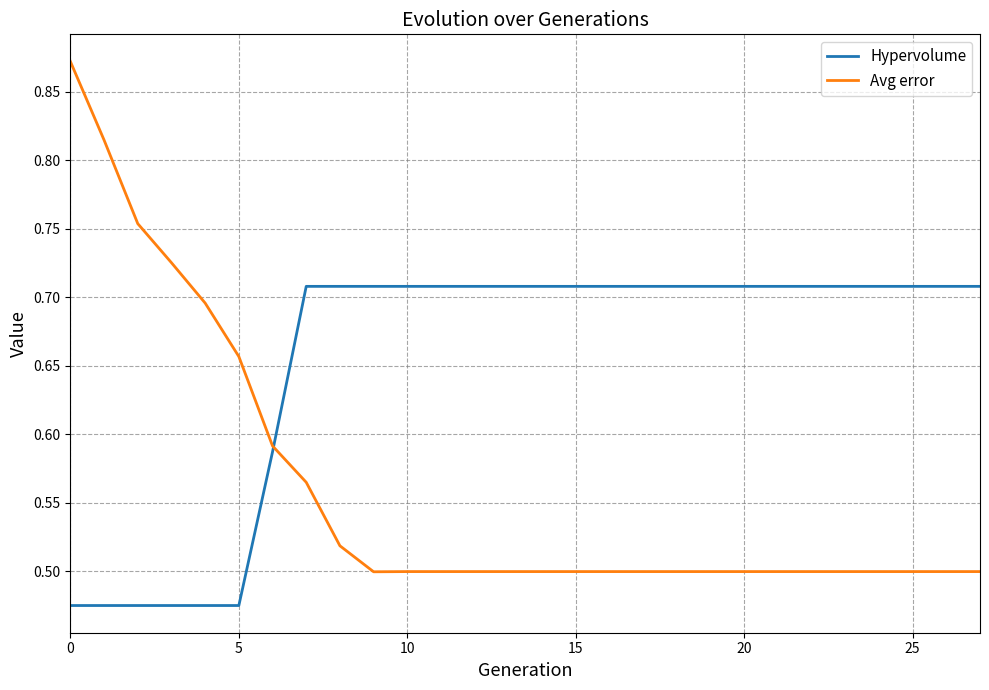

Does the chart have visible grid lines?

Yes